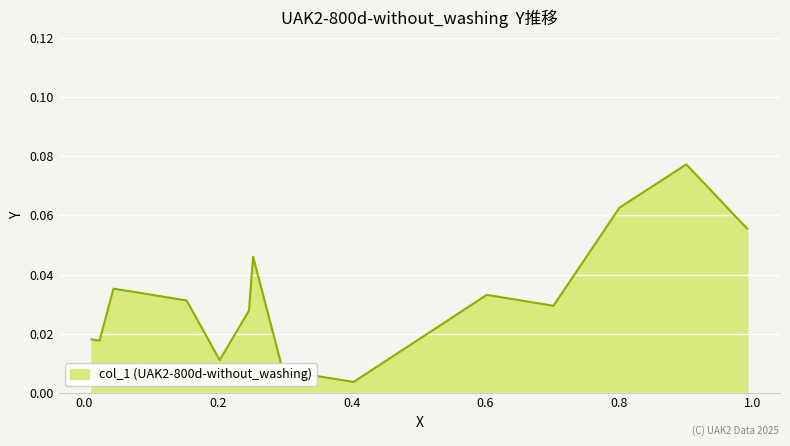

Which label corresponds to the smallest value in the chart?

0.4028